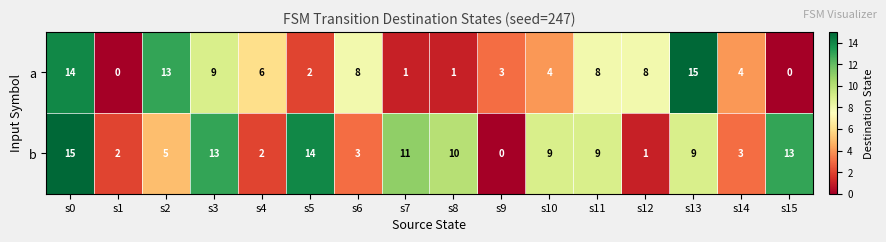

At s10, list the series in order from largest to smallest.

b, a